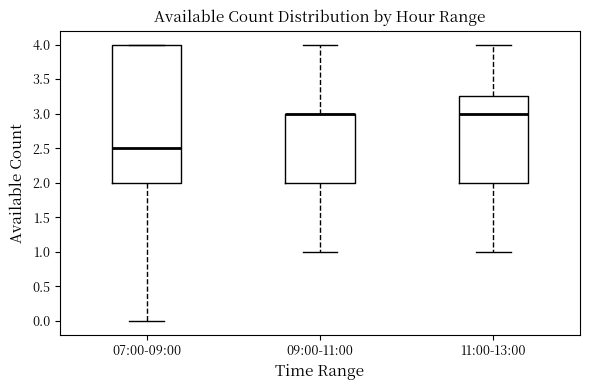

Reading left to right, transcribe this box plot: for each box, give where its median line is, the range the box spans, and where its two whiskers end, as read against the y-axis. The values are not printed on the chart, so give them approximately, as read against the axis.

07:00-09:00: median 2.50, box 2.00 to 4.00, whiskers 0.00 to 4.00
09:00-11:00: median 3.00 (drawn on the box's upper edge), box 2.00 to 3.00, whiskers 1.00 to 4.00
11:00-13:00: median 3.00, box 2.00 to 3.25, whiskers 1.00 to 4.00